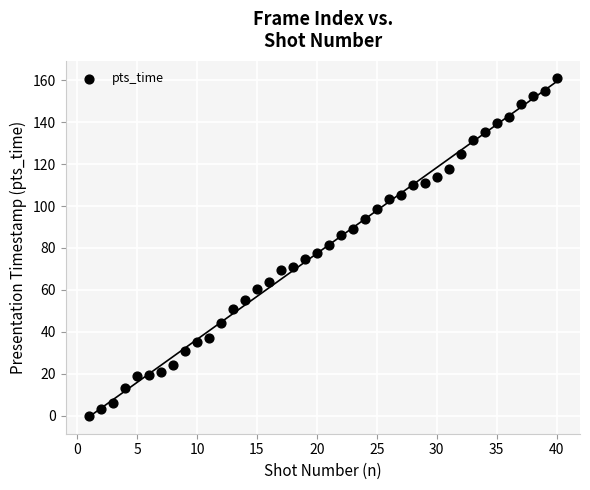

What is the range of Y values (max minus min)?

161.2